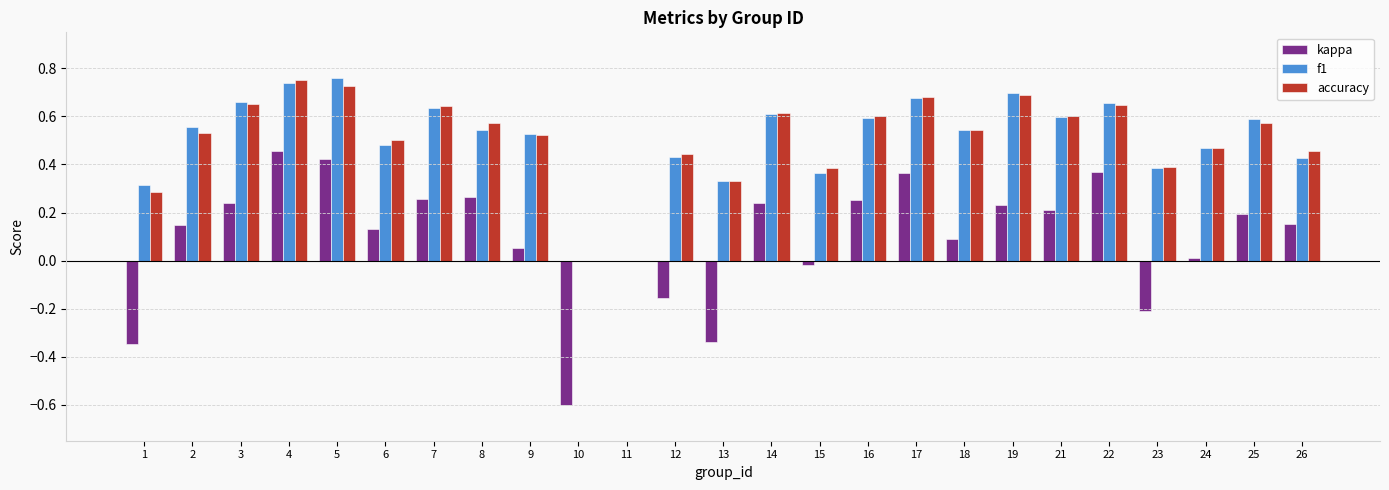

Between 11 and 12, which series saw the biggest shift?

accuracy